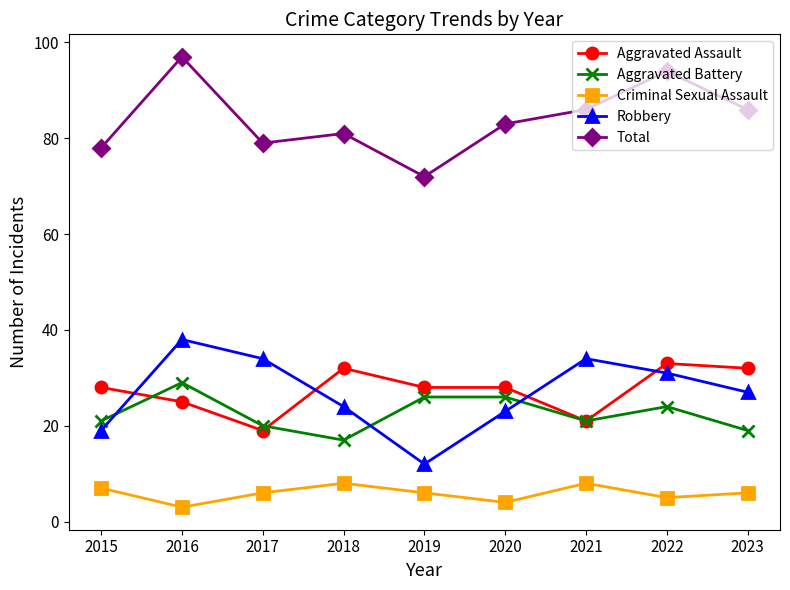

At which label does Aggravated Assault reach its minimum?

2017